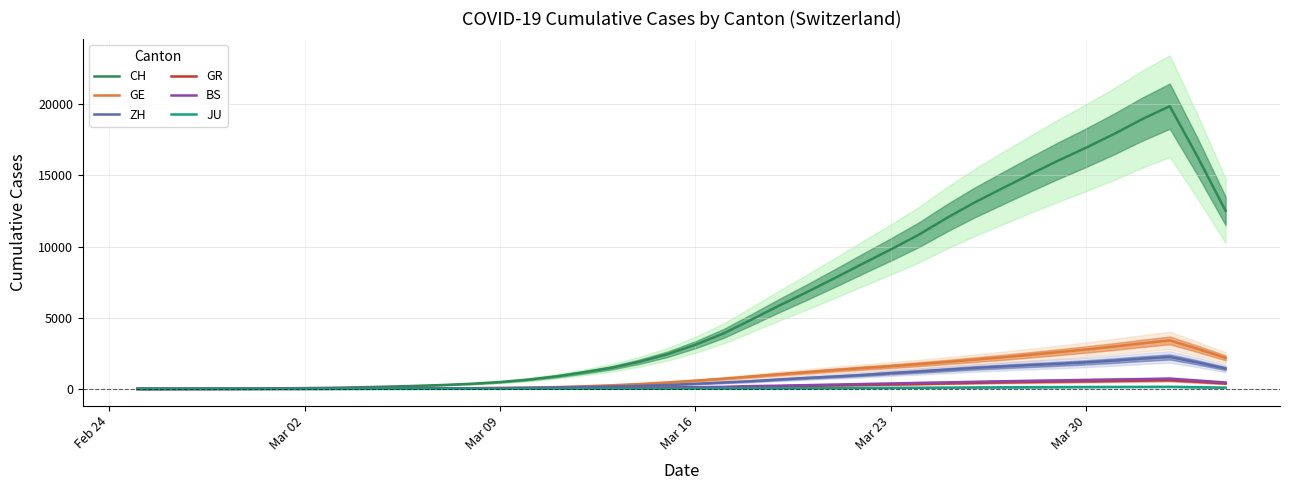

List the series in order of their peak value, highest first.

CH, GE, ZH, BS, GR, JU